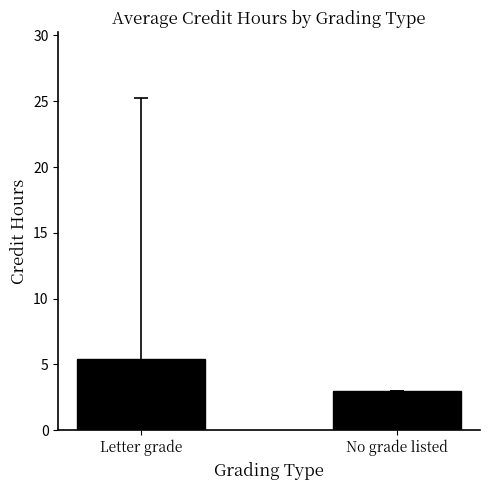

Count the number of categories in the chart.

2